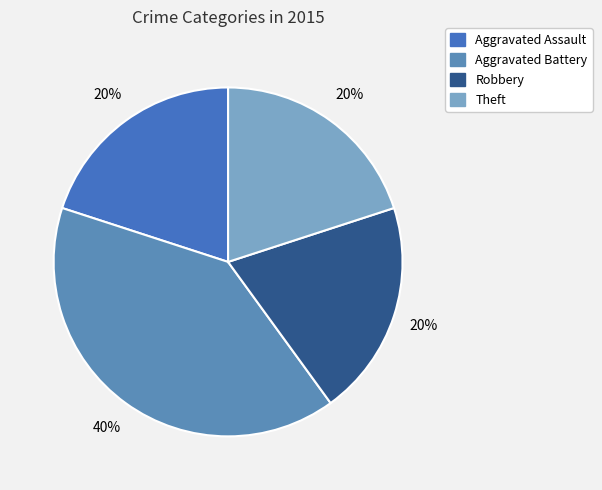

Is there any slice that represents more than half of the pie?

No